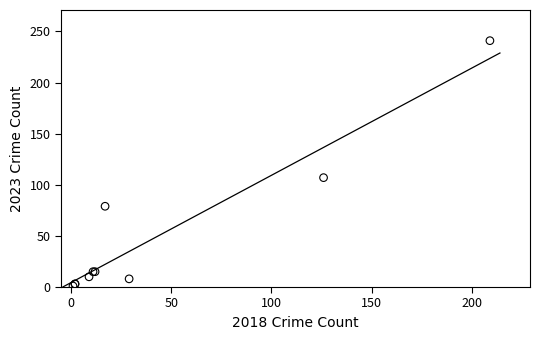

What Y value in the scatter plot is closest to 121?

107